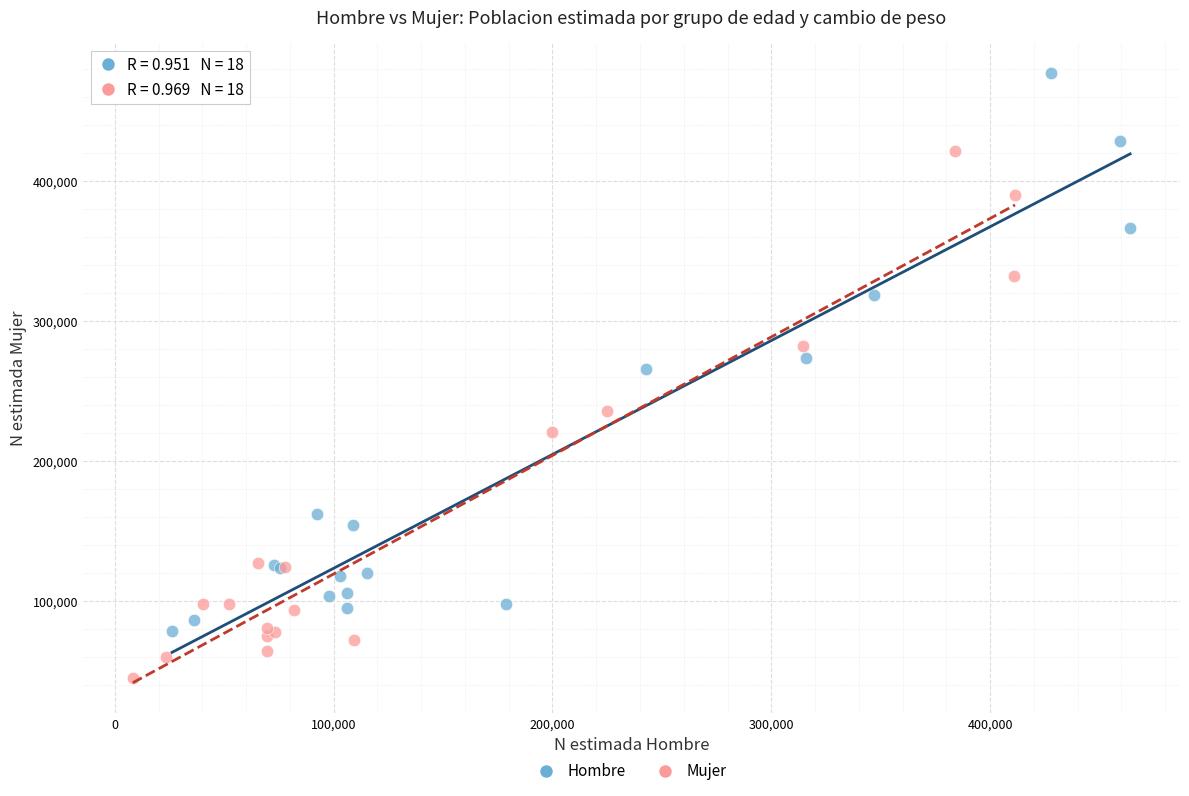

Which series reaches the maximum Y coordinate?

Hombre